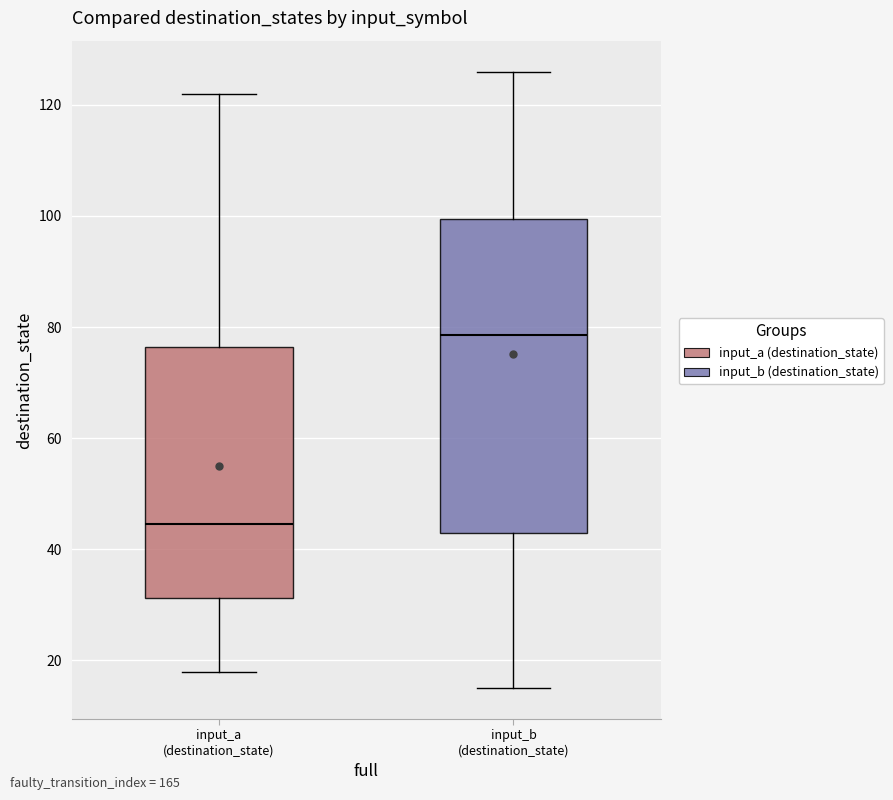

Where does the upper whisker of the box for input_a (destination_state) end on the y-axis? The values are not printed on the chart, so give them approximately, as read against the axis.

122